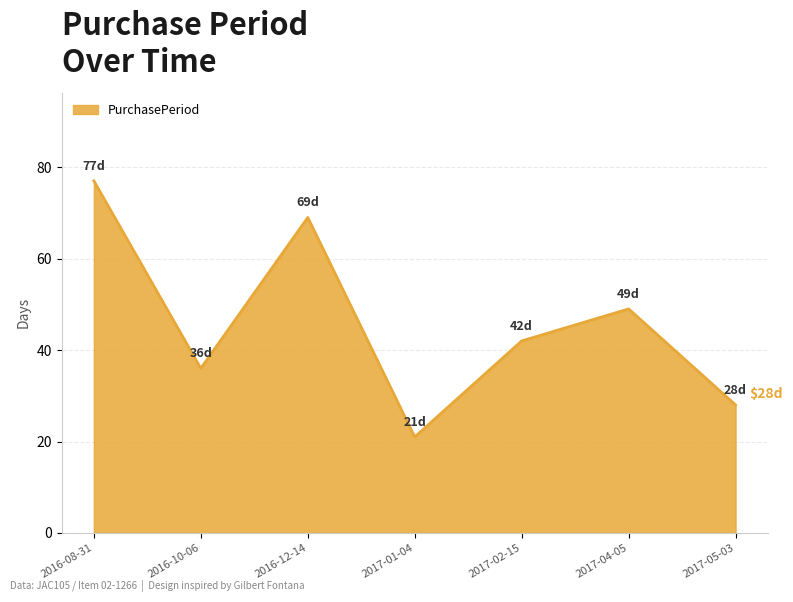

At which label does the data first exceed 42?

2016-08-31